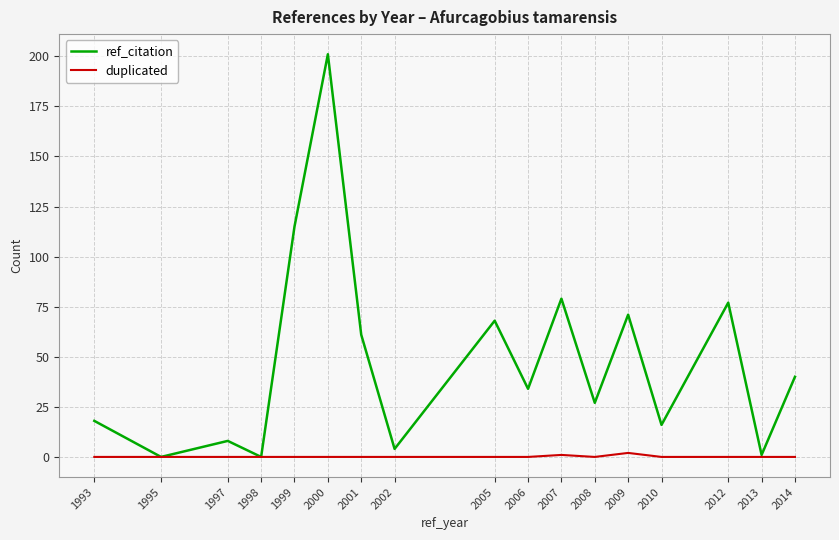

What is the average value of the ref_citation series?

48